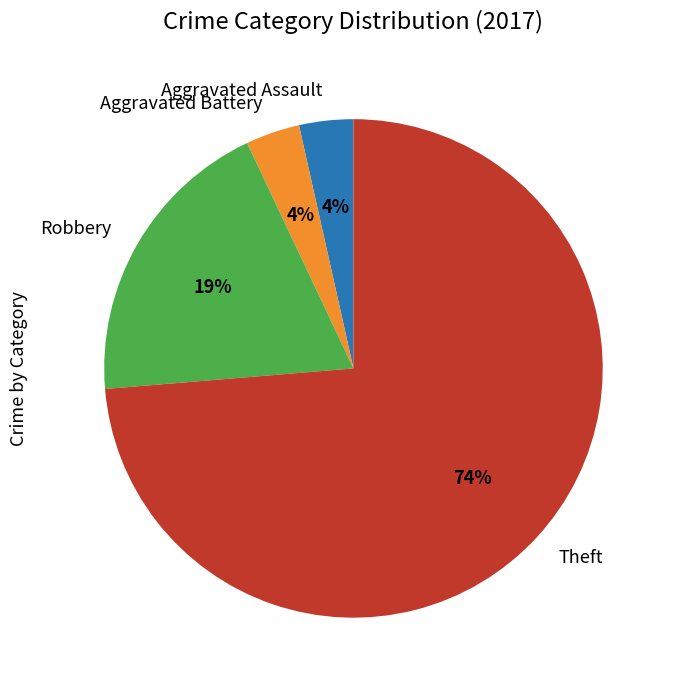

To the nearest percent, what portion does Aggravated Battery represent?

4%